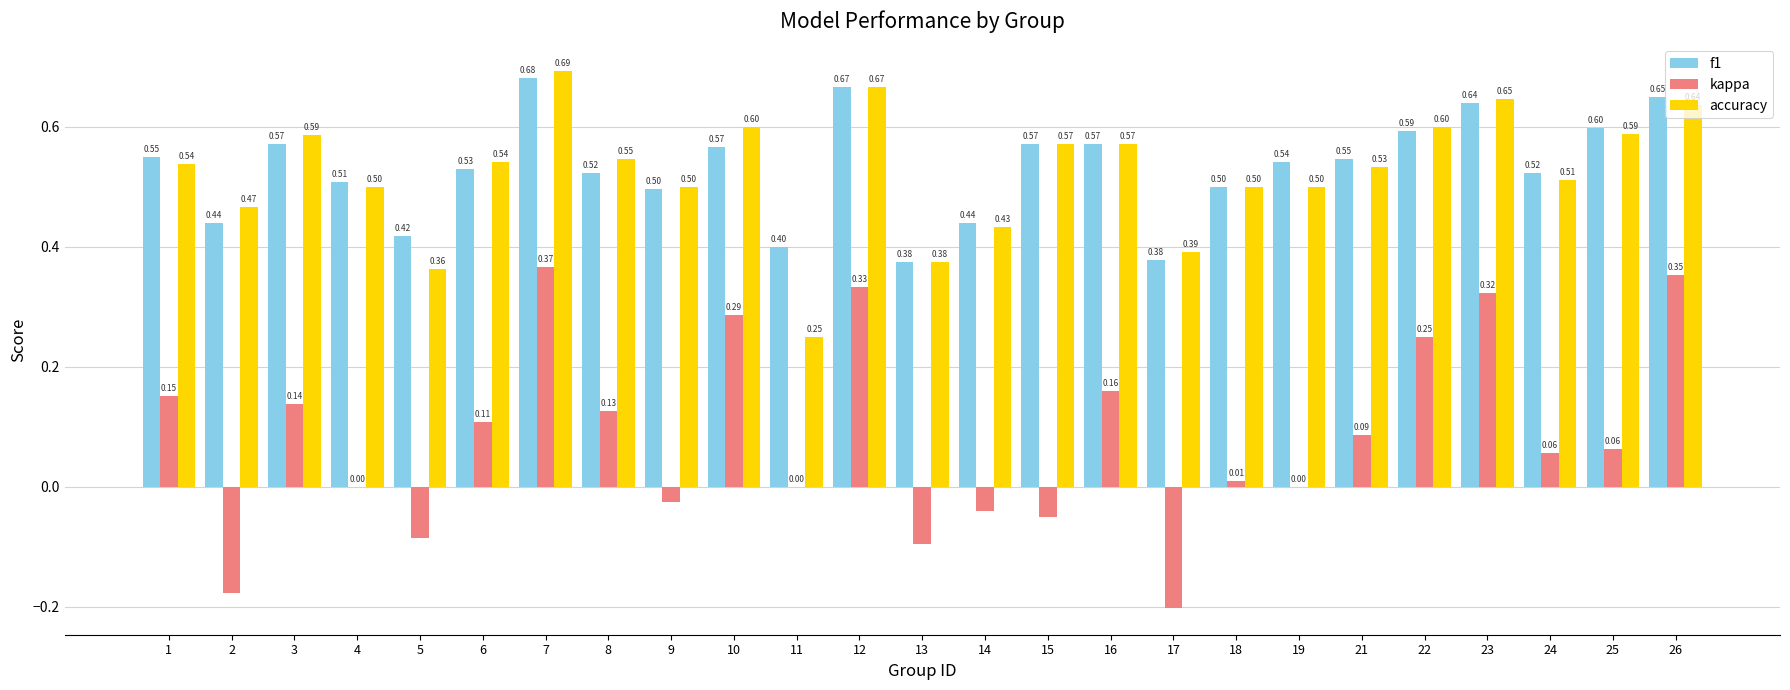

Which series has the largest total across all categories?

f1